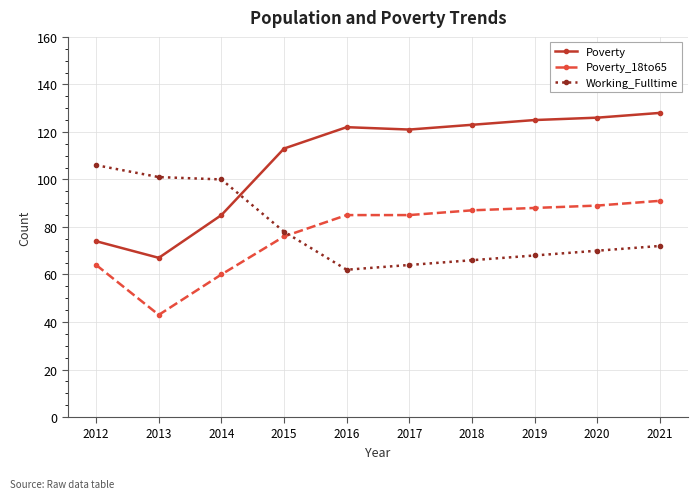

What is the difference between the highest and lowest values at 2021?

56